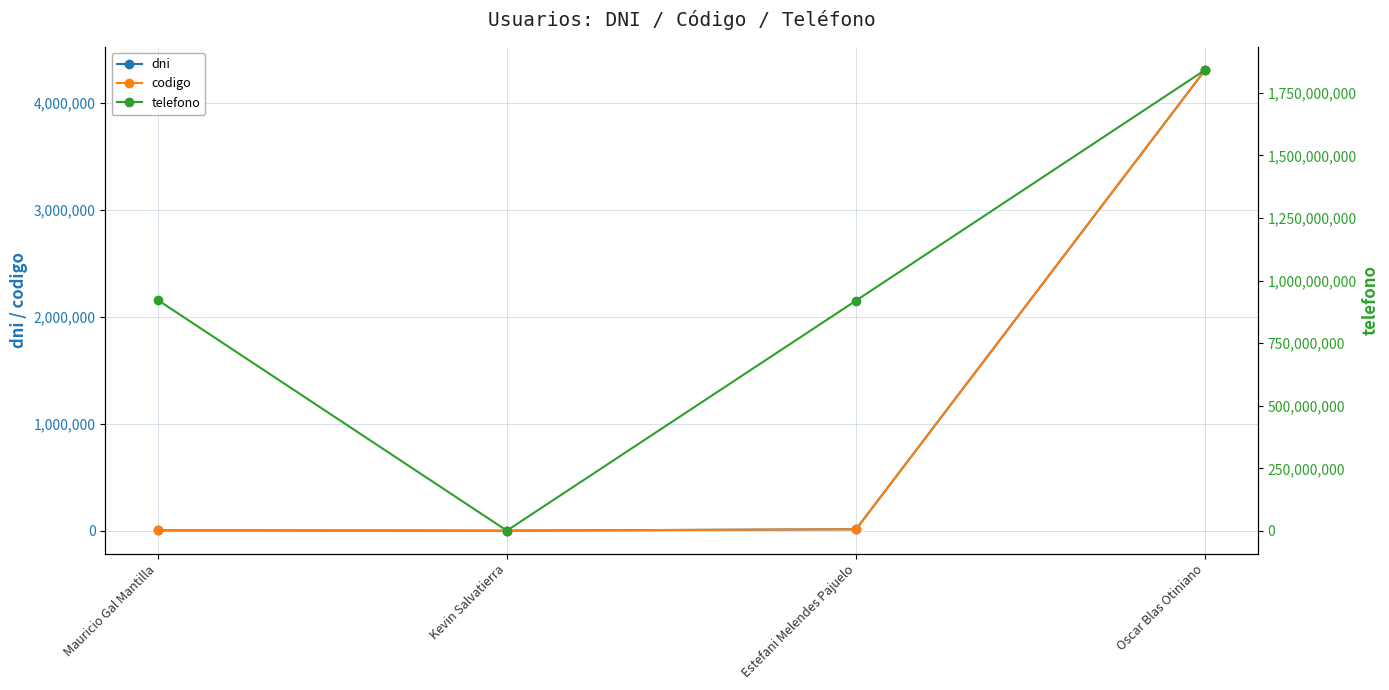

What is the minimum value for codigo?

131